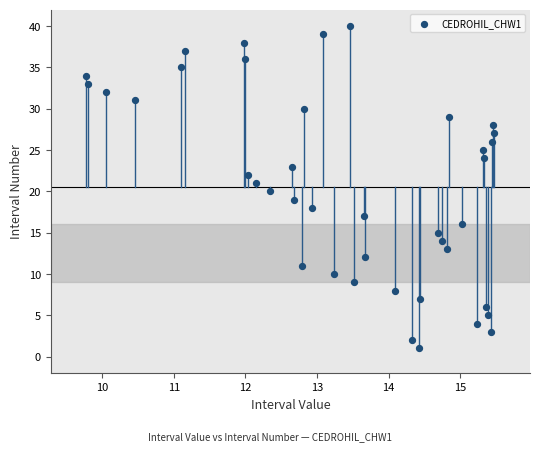

What is the range of Y values (max minus min)?

39